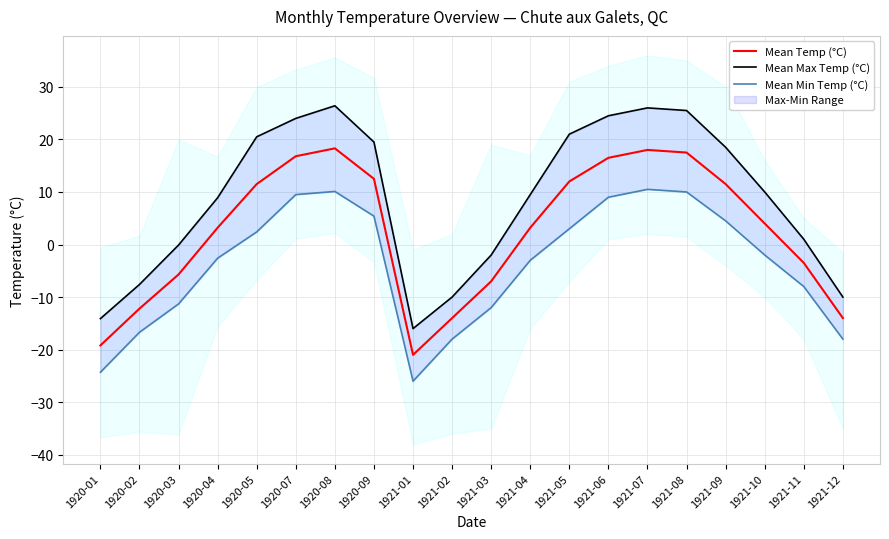

List the series in order of their overall mean, highest first.

Mean Max Temp (°C), Mean Temp (°C), Mean Min Temp (°C)